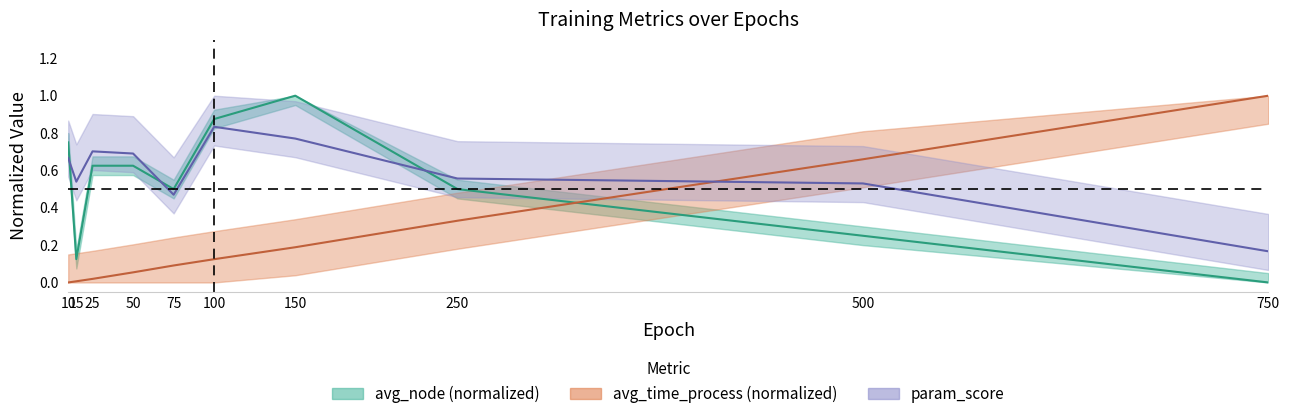

Rank the series at 750 from lowest to highest value.

avg_node, param_score, avg_time_process